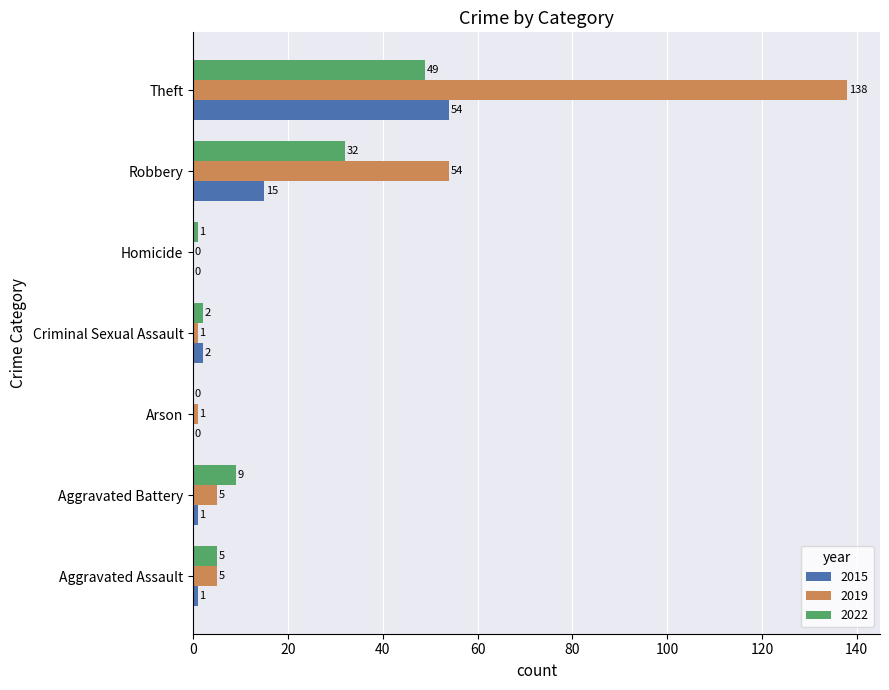

Where is 2015 nearest to the value 27?

Robbery